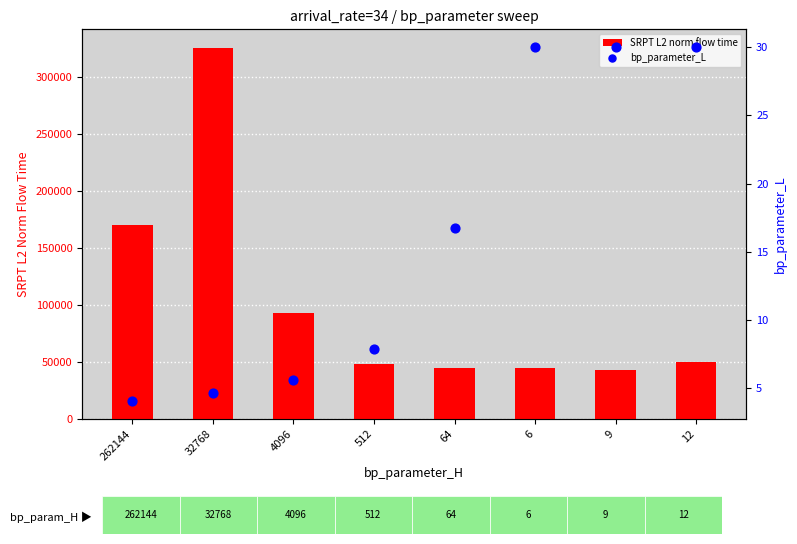

At which category is the sum across all series the highest?

32768